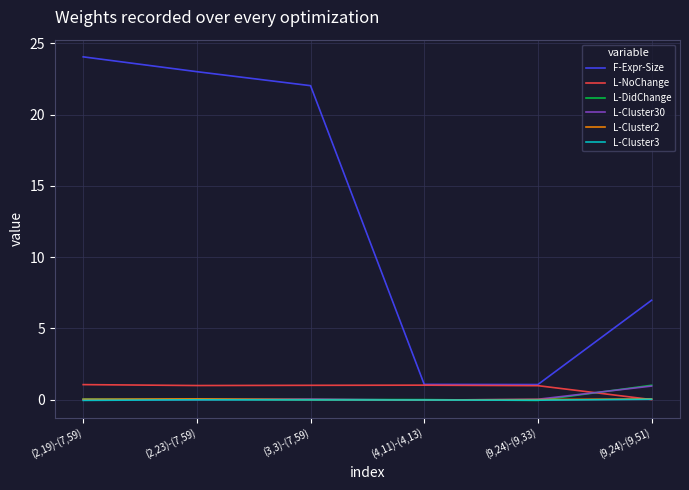

In L-NoChange, how many points are higher than both neighbors (excluding endpoints)?

1